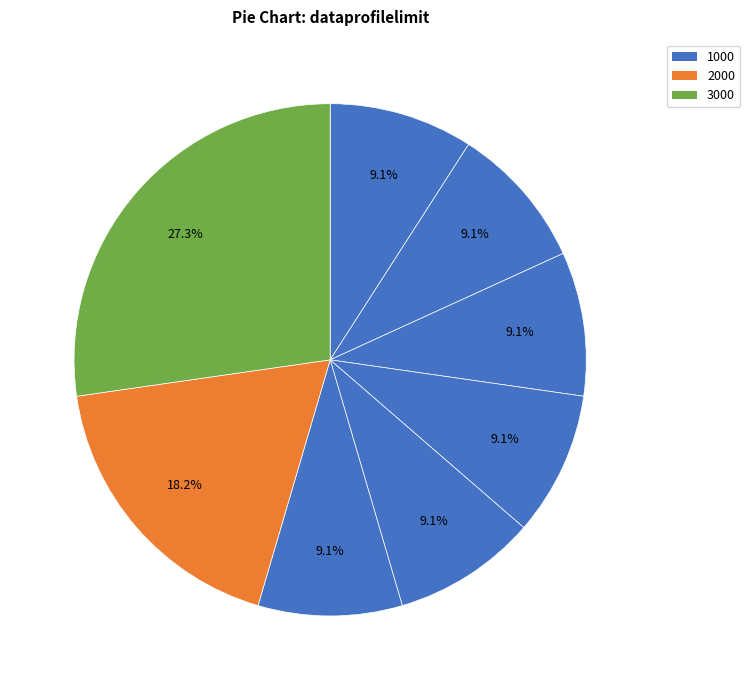

How many segments does this pie chart have?

8